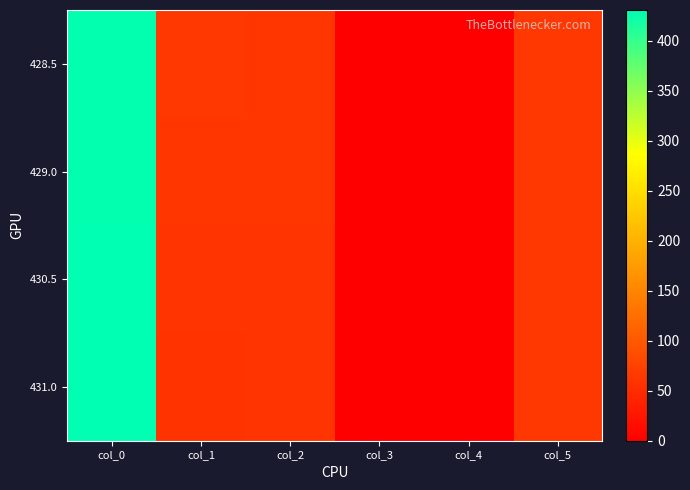

Between col_4 and col_1, which is larger?

col_1